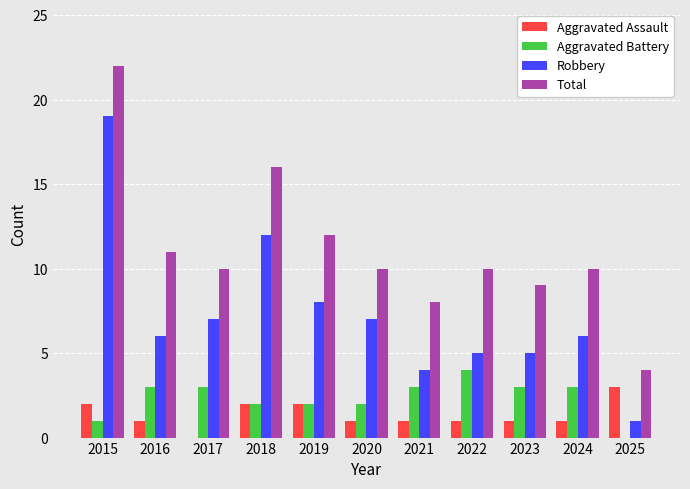

The value of Aggravated Battery at 2017 is 3. True or false?

True